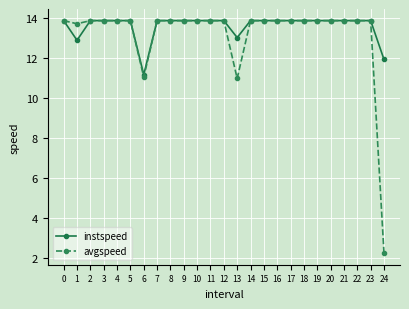

Reading left to right, list all the values displayed in this chart.

instspeed: 0=13.9	1=12.9	2=13.9	3=13.9	4=13.9	5=13.9	6=11.2	7=13.9	8=13.9	9=13.9	10=13.9	11=13.9	12=13.9	13=13.0	14=13.9	15=13.9	16=13.9	17=13.9	18=13.9	19=13.9	20=13.9	21=13.9	22=13.9	23=13.9	24=11.9
avgspeed: 0=13.9	1=13.7	2=13.9	3=13.9	4=13.9	5=13.9	6=11.1	7=13.9	8=13.9	9=13.9	10=13.9	11=13.9	12=13.9	13=11.0	14=13.9	15=13.9	16=13.9	17=13.9	18=13.9	19=13.9	20=13.9	21=13.9	22=13.9	23=13.9	24=2.2